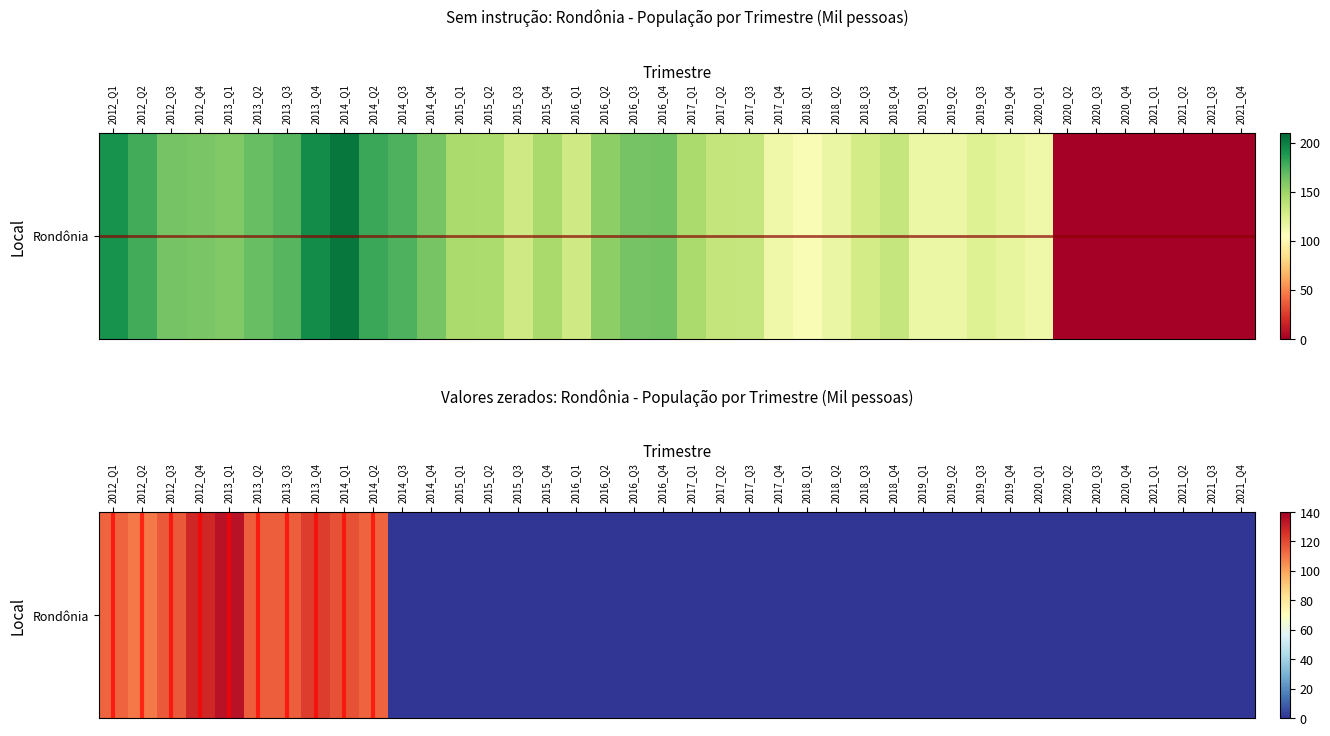

Reading left to right, what are all the values shown in this chart?

2012_Q1=114	2012_Q2=109	2012_Q3=116	2012_Q4=128	2013_Q1=134	2013_Q2=115	2013_Q3=115	2013_Q4=123	2014_Q1=118	2014_Q2=114	2014_Q3=0	2014_Q4=0	2015_Q1=0	2015_Q2=0	2015_Q3=0	2015_Q4=0	2016_Q1=0	2016_Q2=0	2016_Q3=0	2016_Q4=0	2017_Q1=0	2017_Q2=0	2017_Q3=0	2017_Q4=0	2018_Q1=0	2018_Q2=0	2018_Q3=0	2018_Q4=0	2019_Q1=0	2019_Q2=0	2019_Q3=0	2019_Q4=0	2020_Q1=0	2020_Q2=0	2020_Q3=0	2020_Q4=0	2021_Q1=0	2021_Q2=0	2021_Q3=0	2021_Q4=0